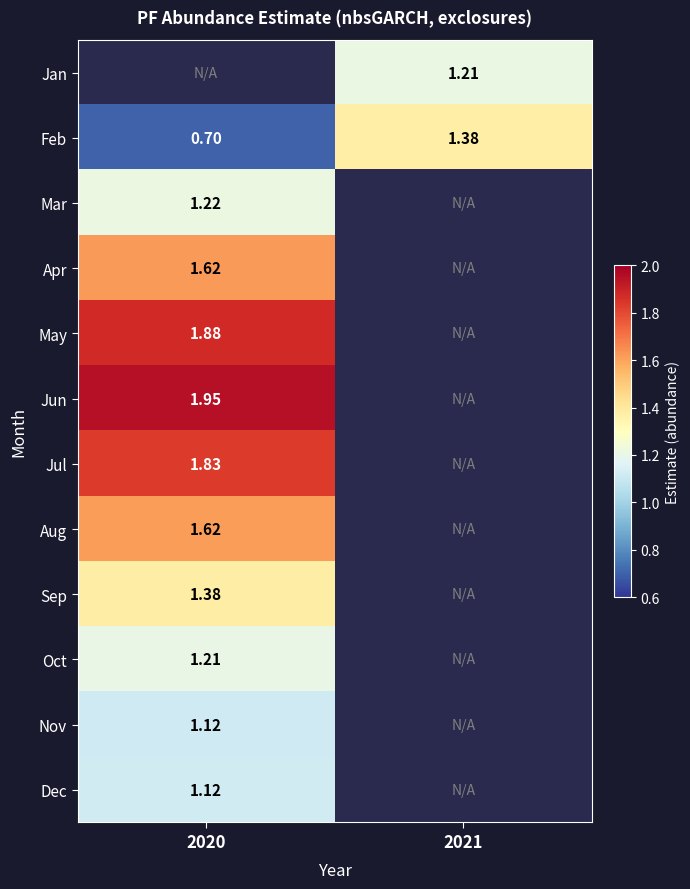

The value of Feb at 2021 is 1.4. True or false?

True